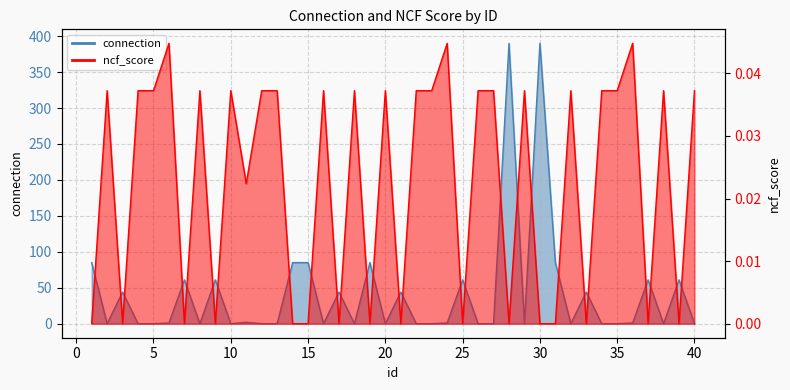

What is the sum of the ncf_score values at 40 and 32?

0.1